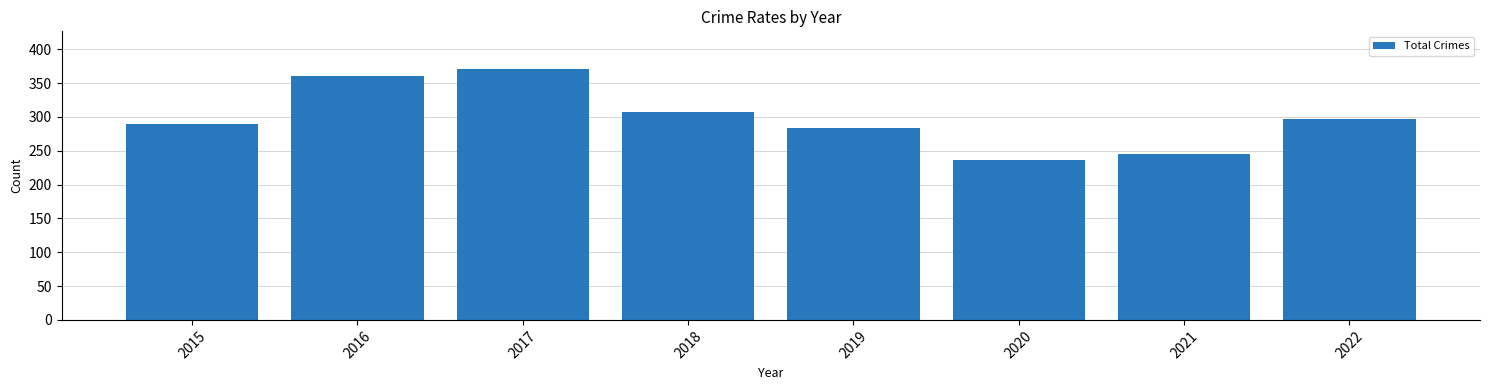

Which category has the lowest value across all series?

2020